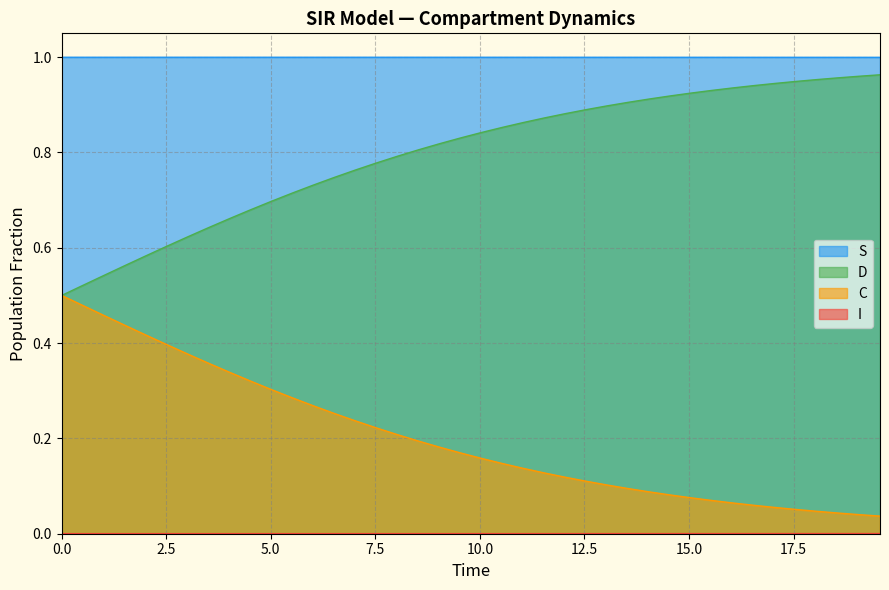

Which series has the widest spread of values?

C